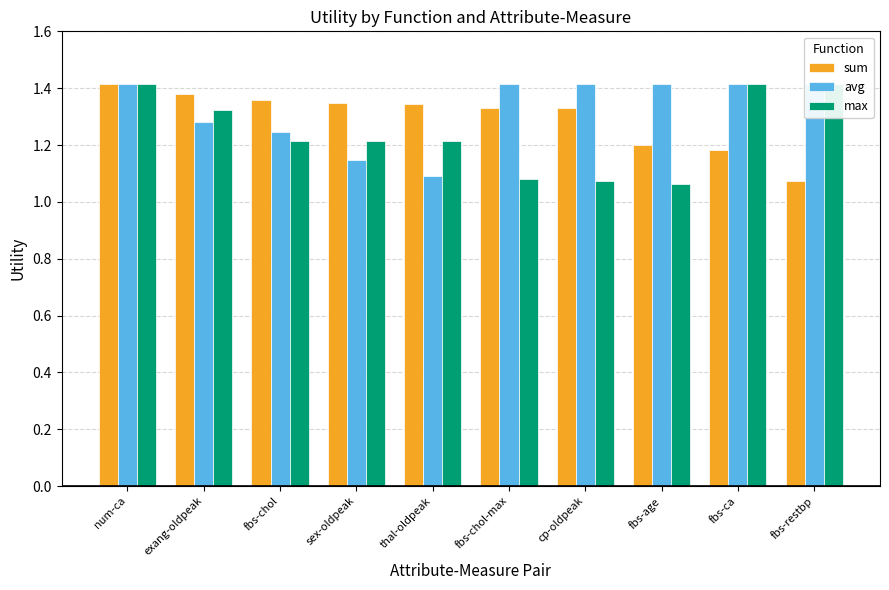

What is the total value across all series at cp-oldpeak?

3.8